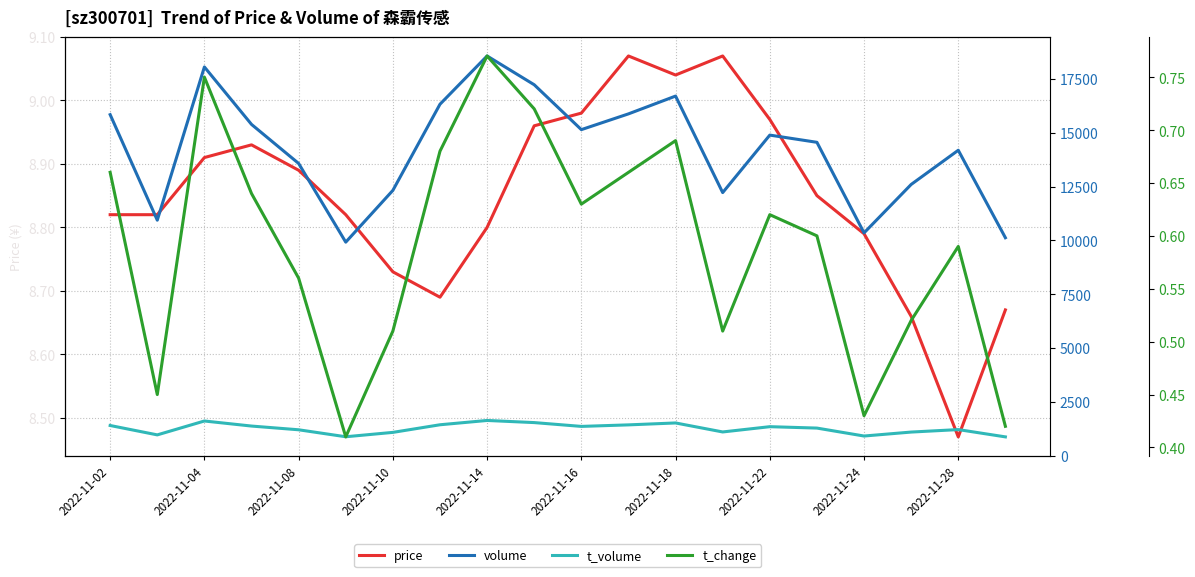

The t_volume series shows 1096.0 at 17. True or false?

True